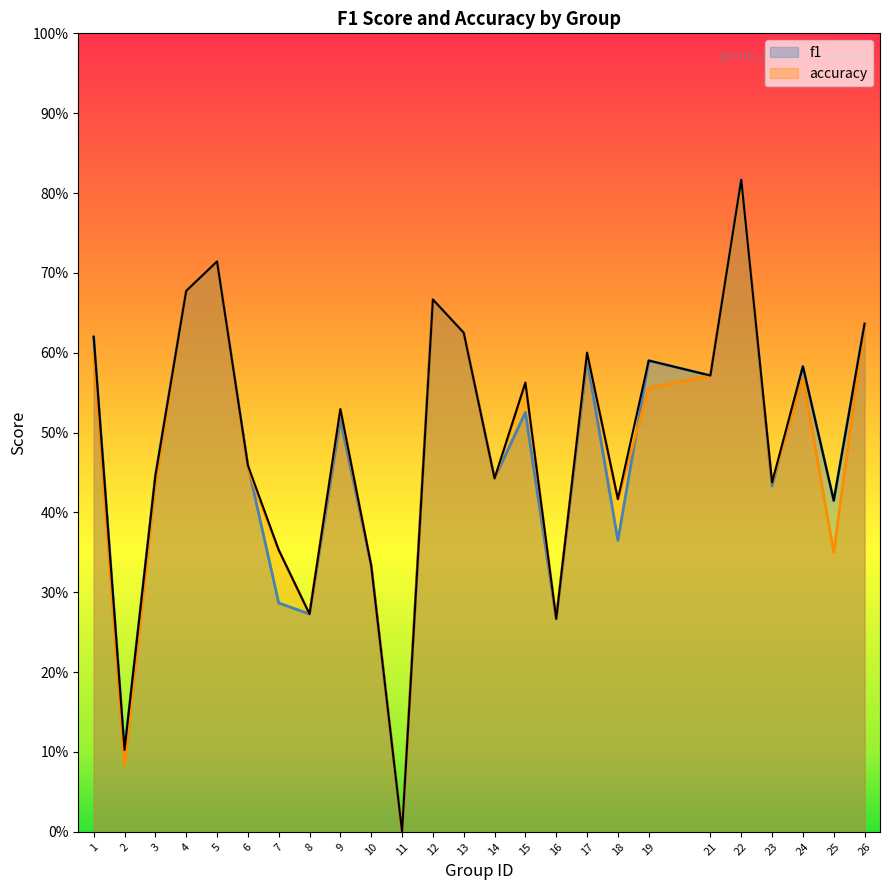

In f1, how many points are lower than both neighbors (excluding endpoints)?

9